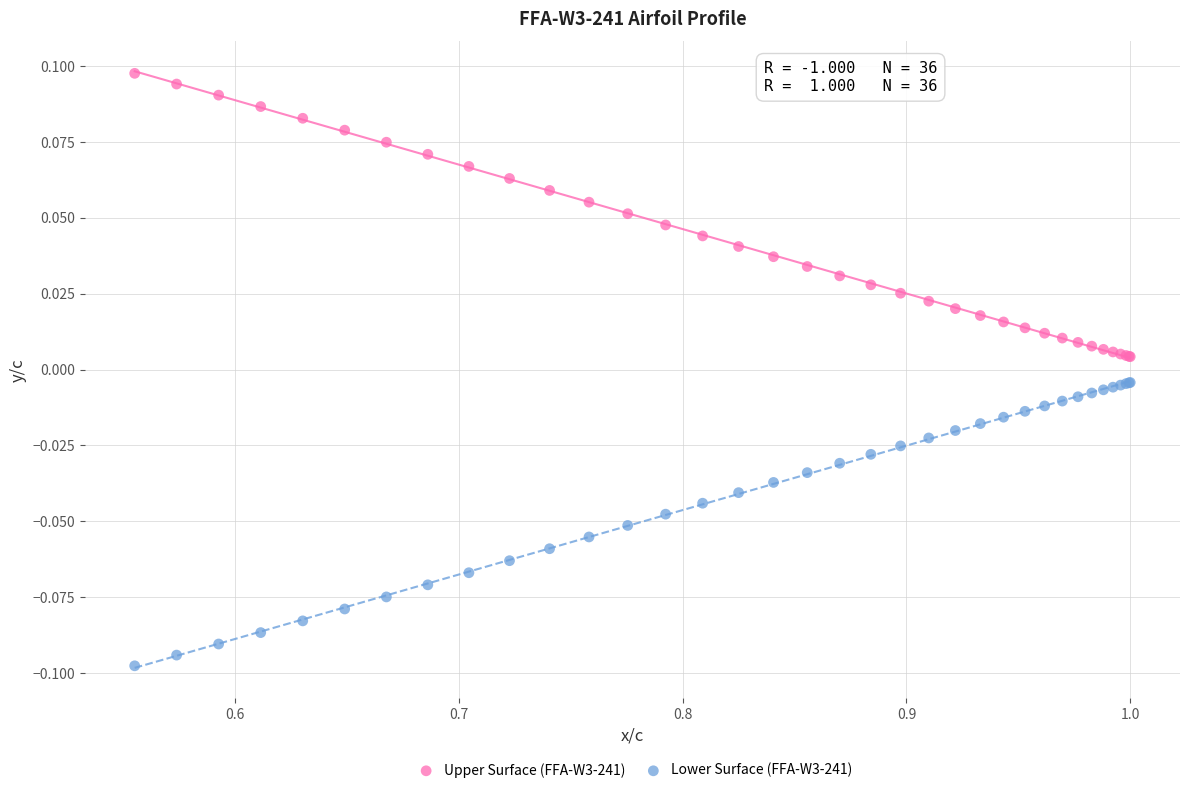

What are all the series names shown in the legend?

Upper Surface (FFA-W3-241), Lower Surface (FFA-W3-241)